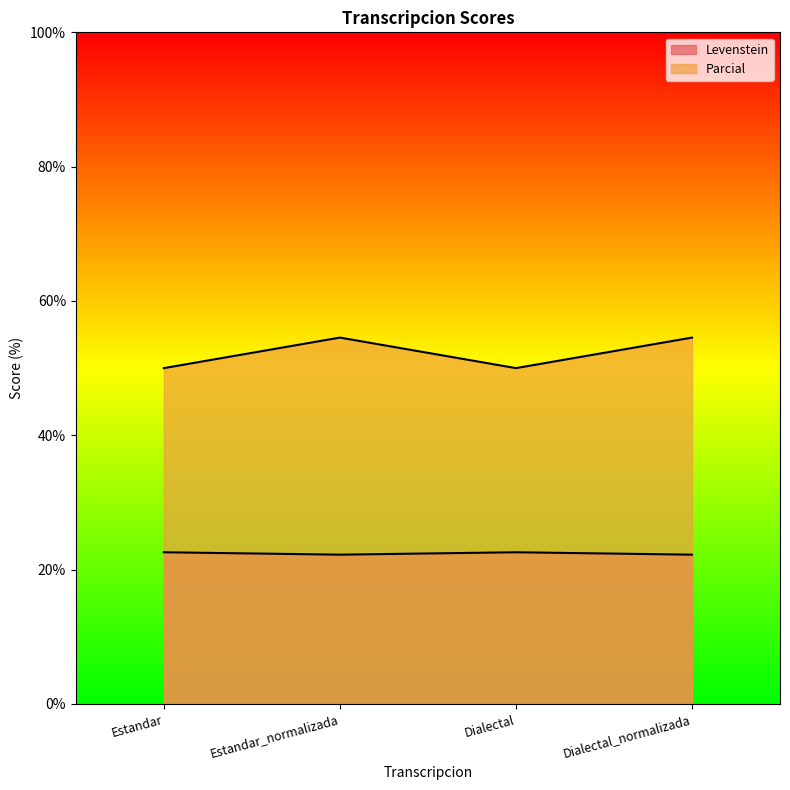

Which series has the largest total across all categories?

Parcial